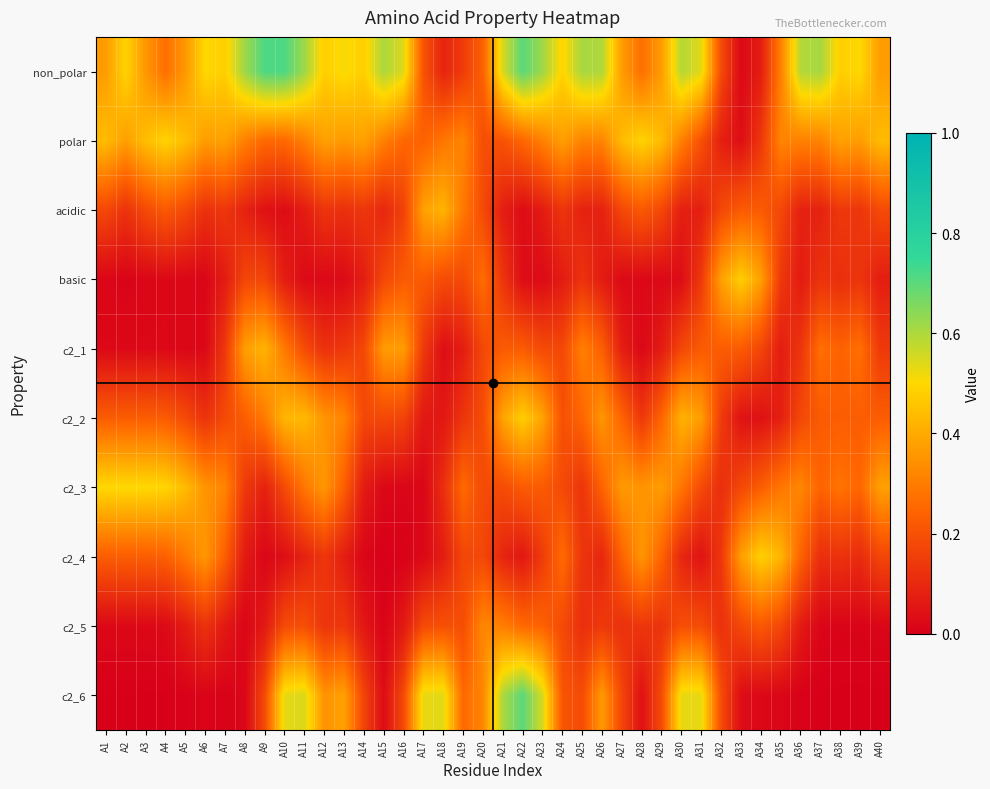

Which label corresponds to the smallest value in the chart?

A39